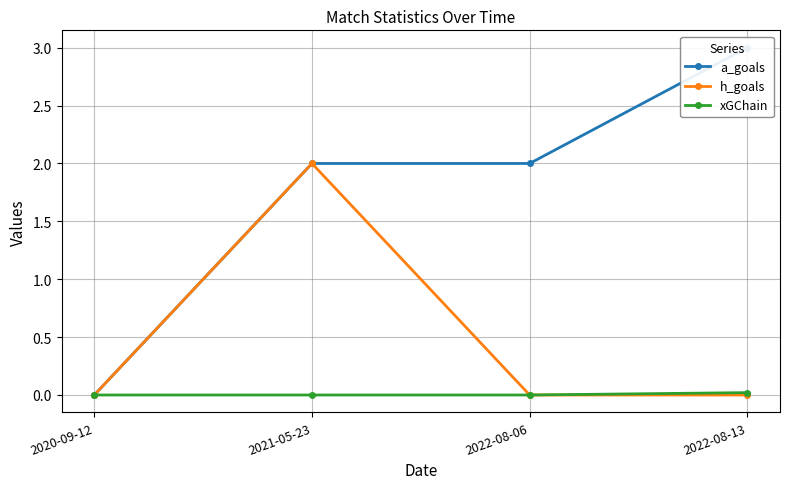

What is the average value of the a_goals series?

1.8